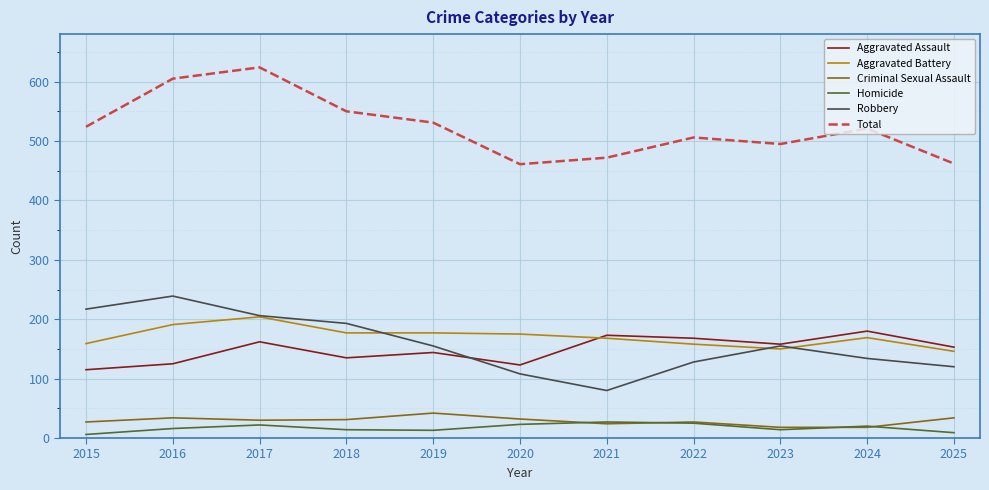

At which category is the sum across all series the highest?

2017